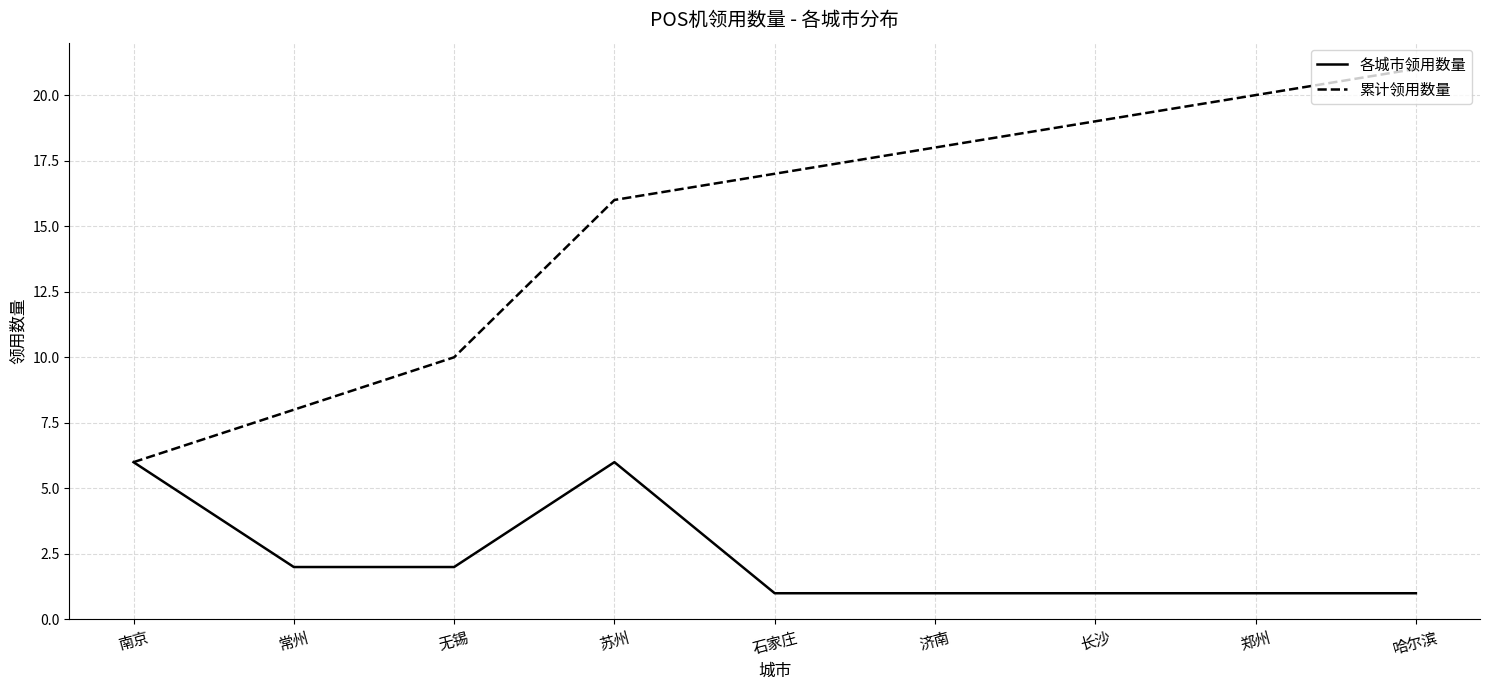

What position from the left is 无锡?

3